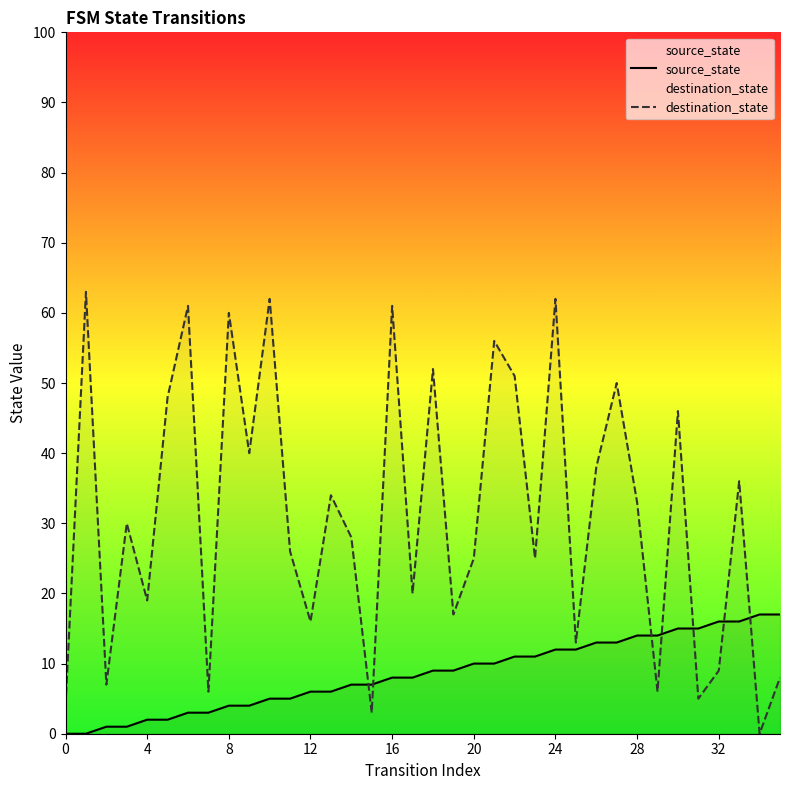

How many data points does each series have?

36